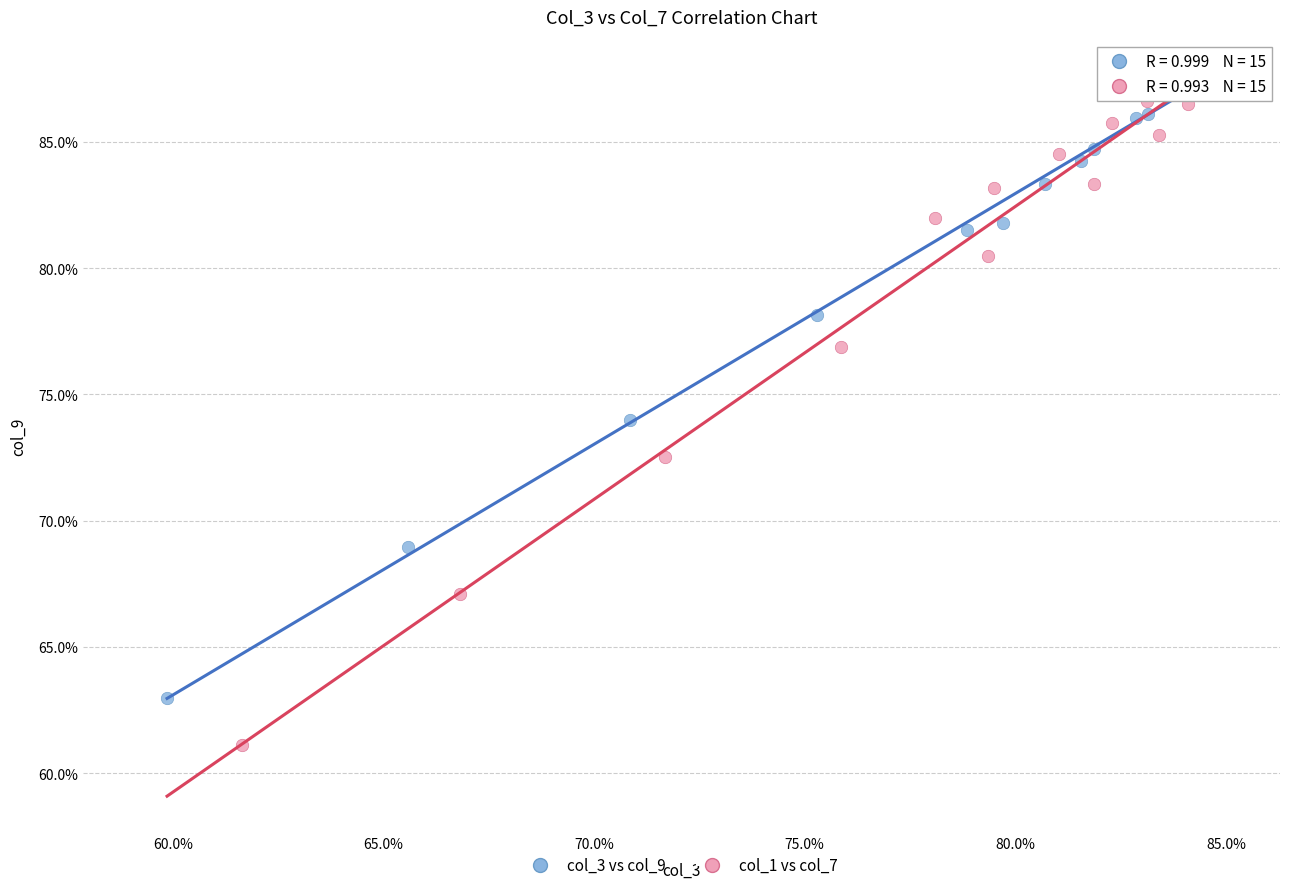

Which series contains the lowest Y value?

col_1 vs col_7